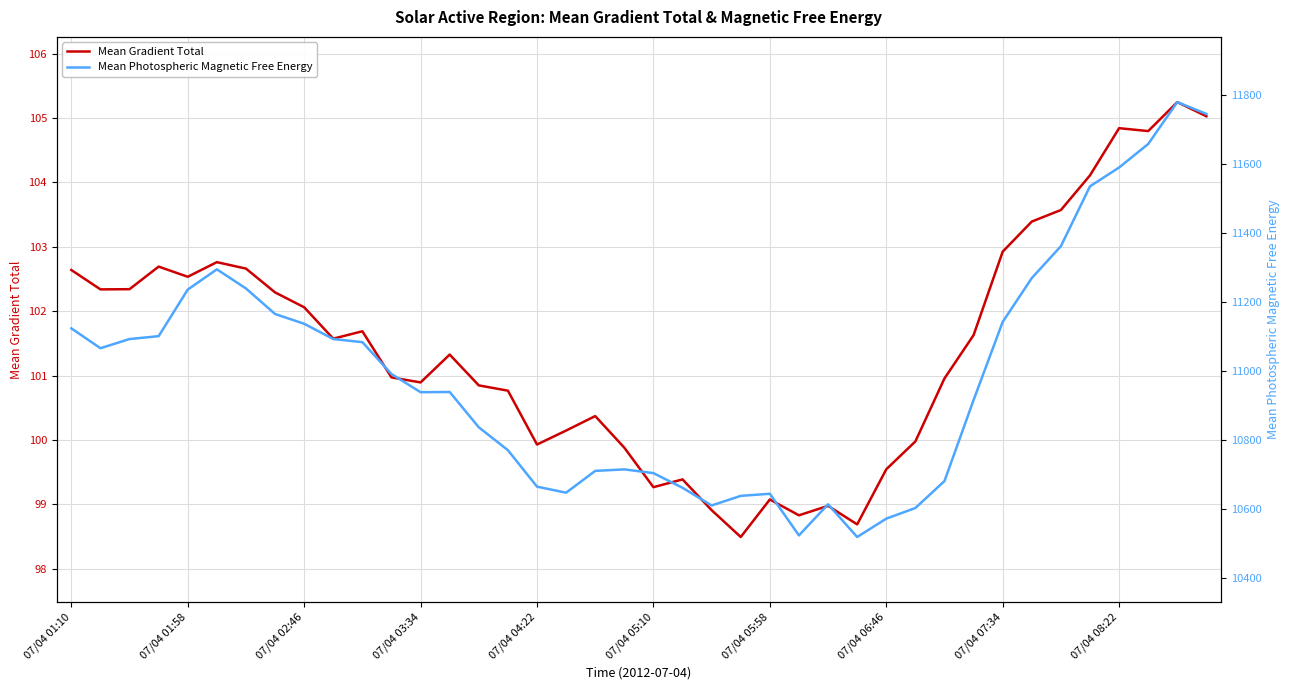

Is it true that Mean Gradient Total equals 37.3 at 07/04 01:10?

False